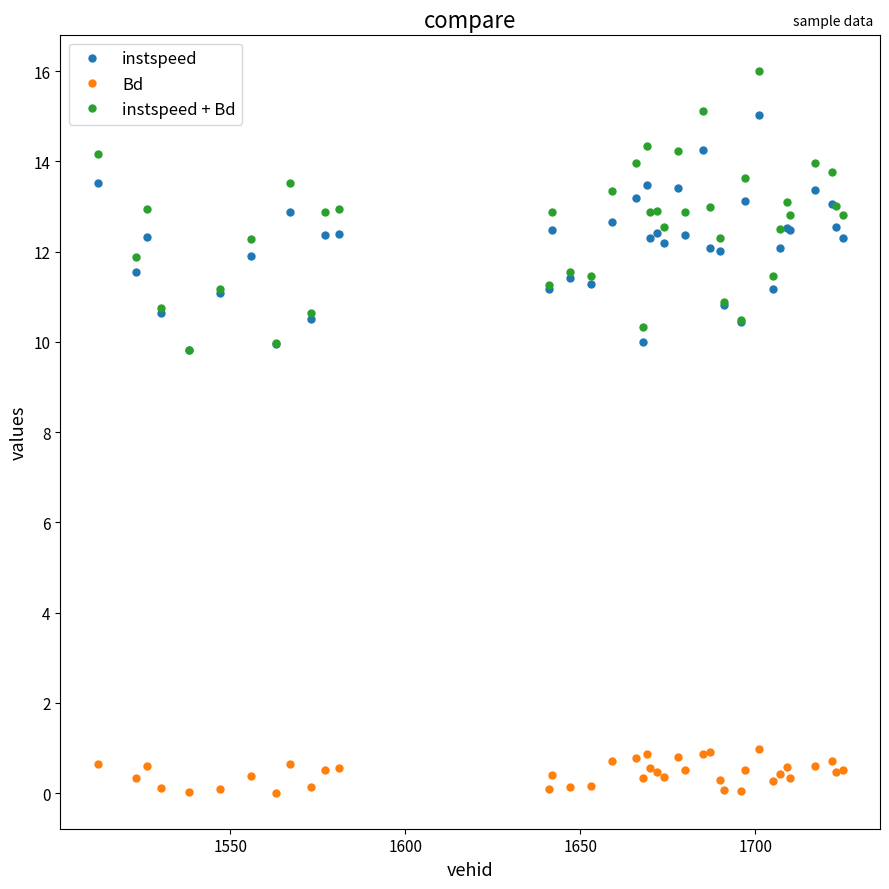

True or false: Bd and instspeed + Bd cross at least once.

False